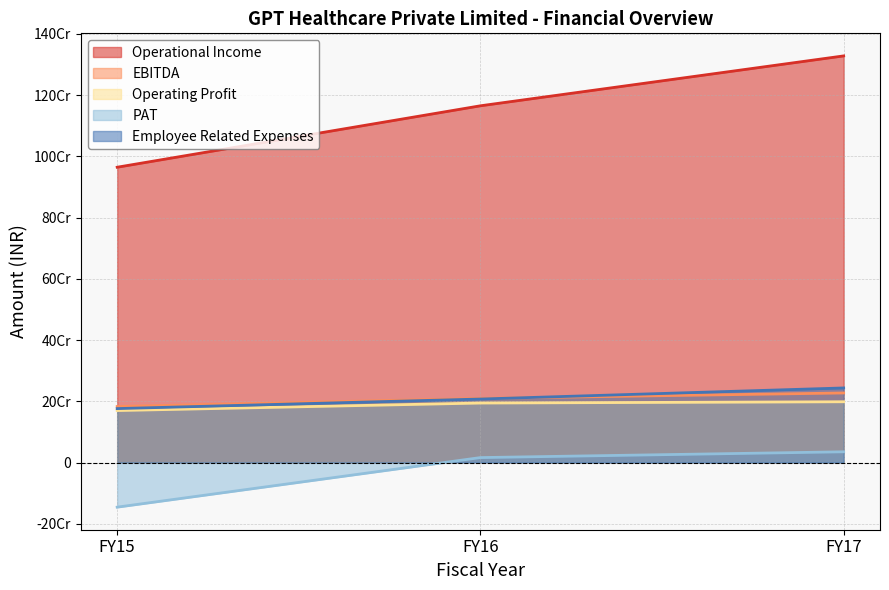

How many lines are shown in the chart?

5